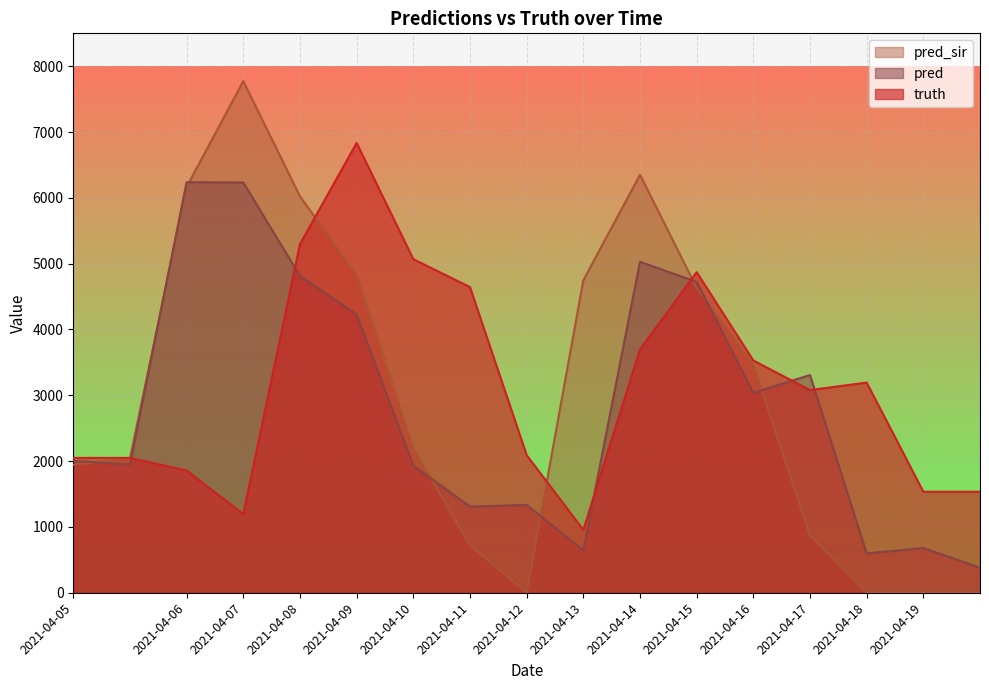

Rank the series by their average value, from lowest to highest.

pred, pred_sir, truth